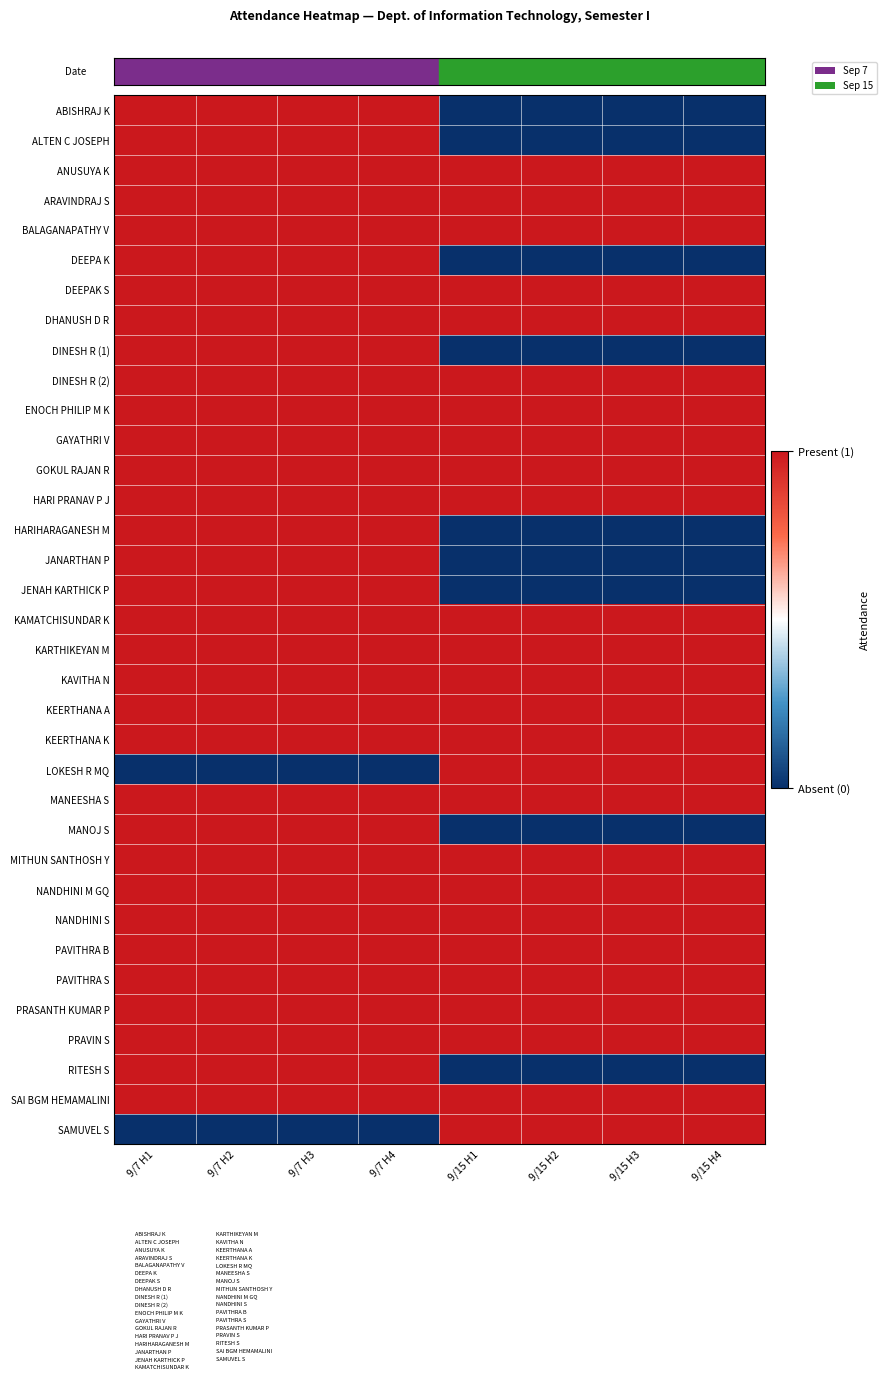

What is the spread (max minus min) of values at 9/7 H3?

1